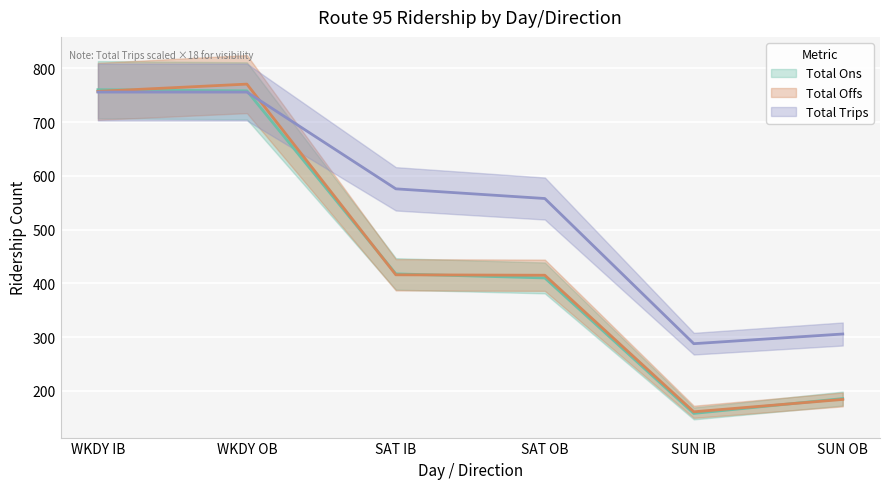

How many intersections are there between Total Ons and Total Trips?

1